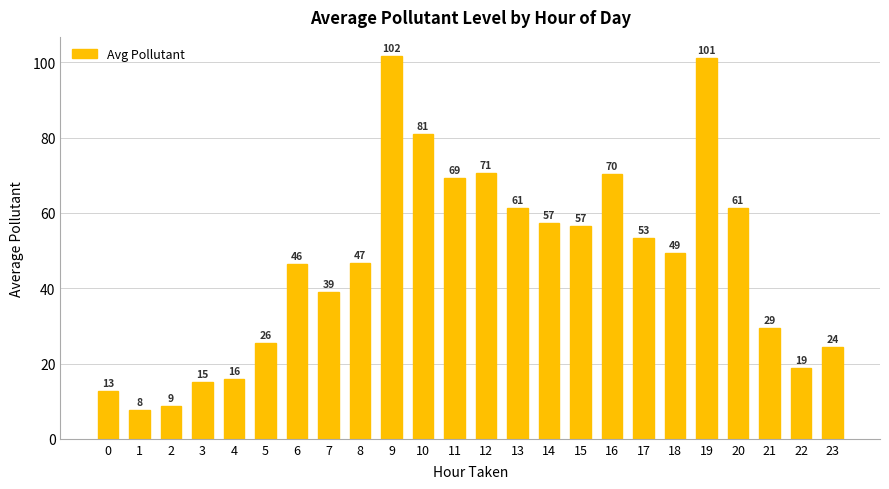

How many bars are there in total?

24